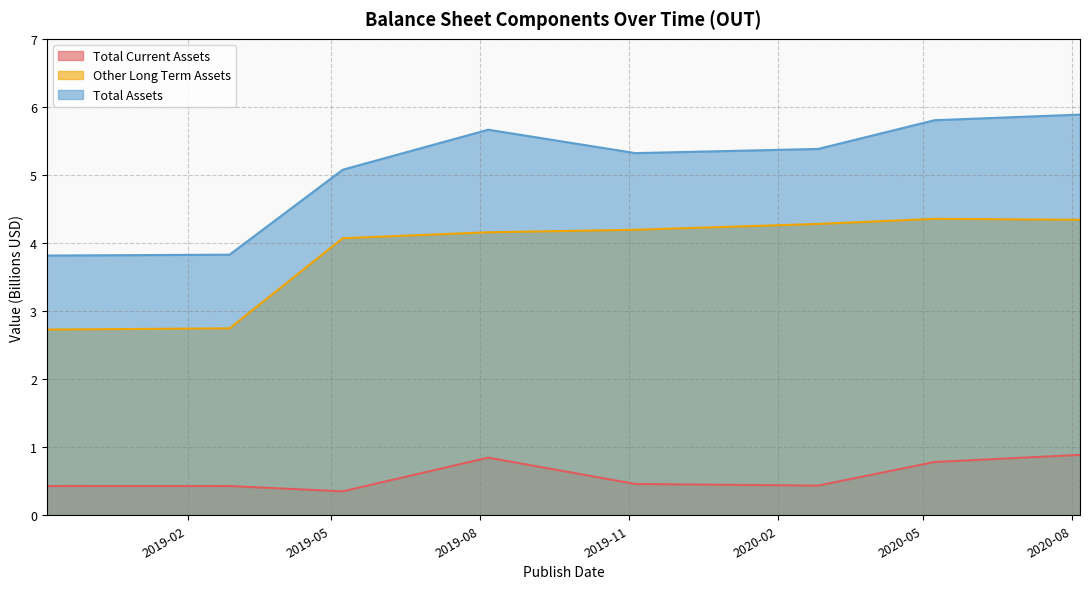

Rank the categories by Other Long Term Assets value from lowest to highest.

2018-11-06, 2019-02-27, 2019-05-08, 2019-08-06, 2019-11-05, 2020-02-26, 2020-08-06, 2020-05-08